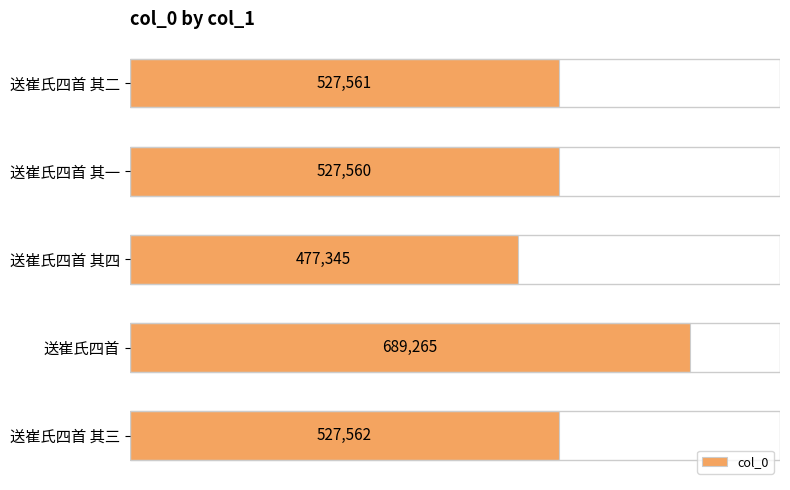

Rank the categories by value from highest to lowest.

送崔氏四首, 送崔氏四首 其三, 送崔氏四首 其二, 送崔氏四首 其一, 送崔氏四首 其四